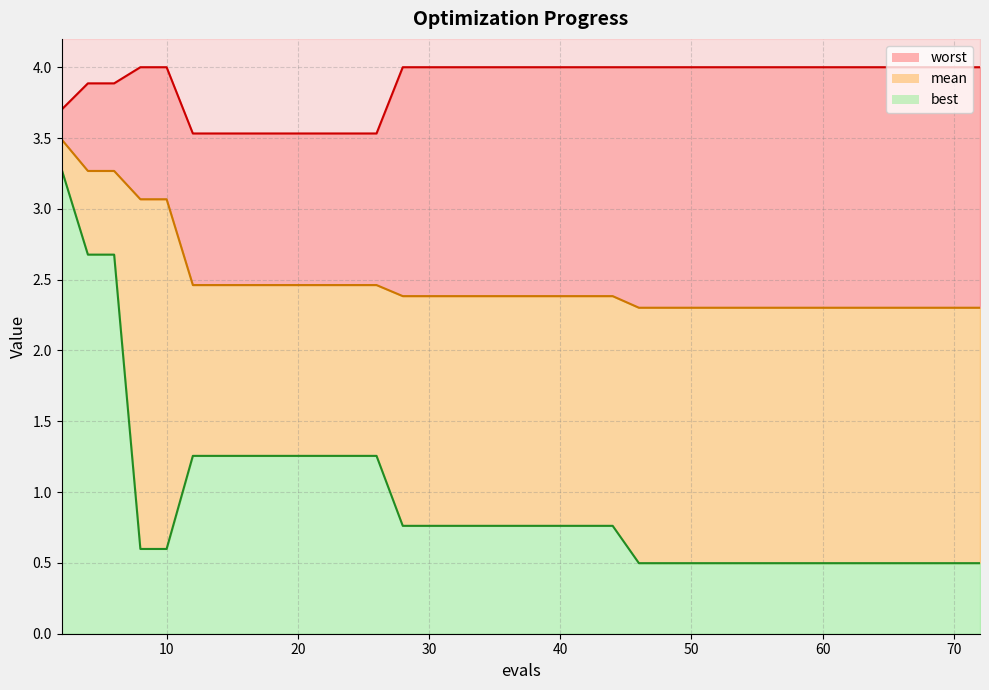

Rank the series by their average value, from lowest to highest.

best, mean, worst